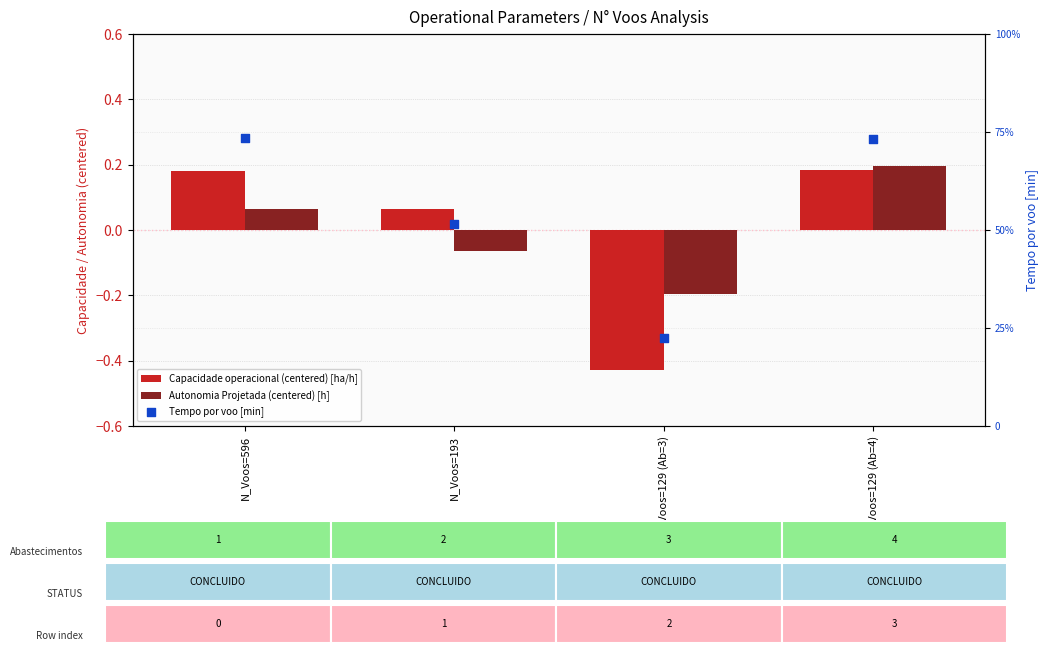

What are all the series names shown in the legend?

Capacidade operacional (centered) [ha/h], Autonomia Projetada (centered) [h], Tempo por voo [min]